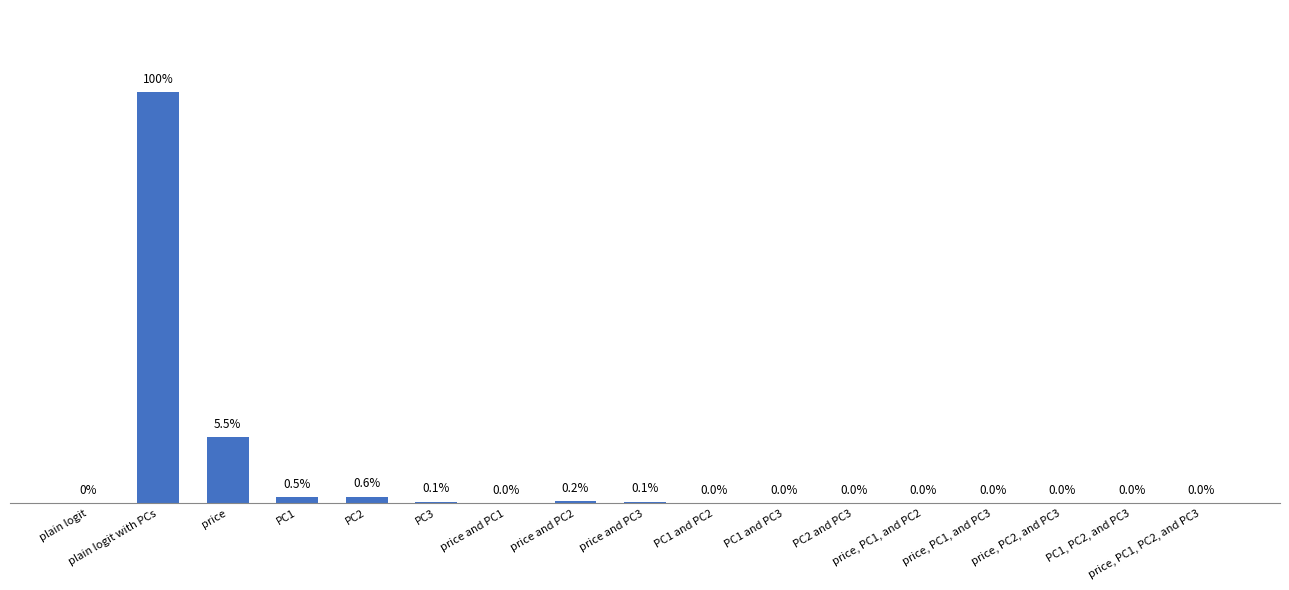

Between price and PC1, PC2, and PC3, which is larger?

price